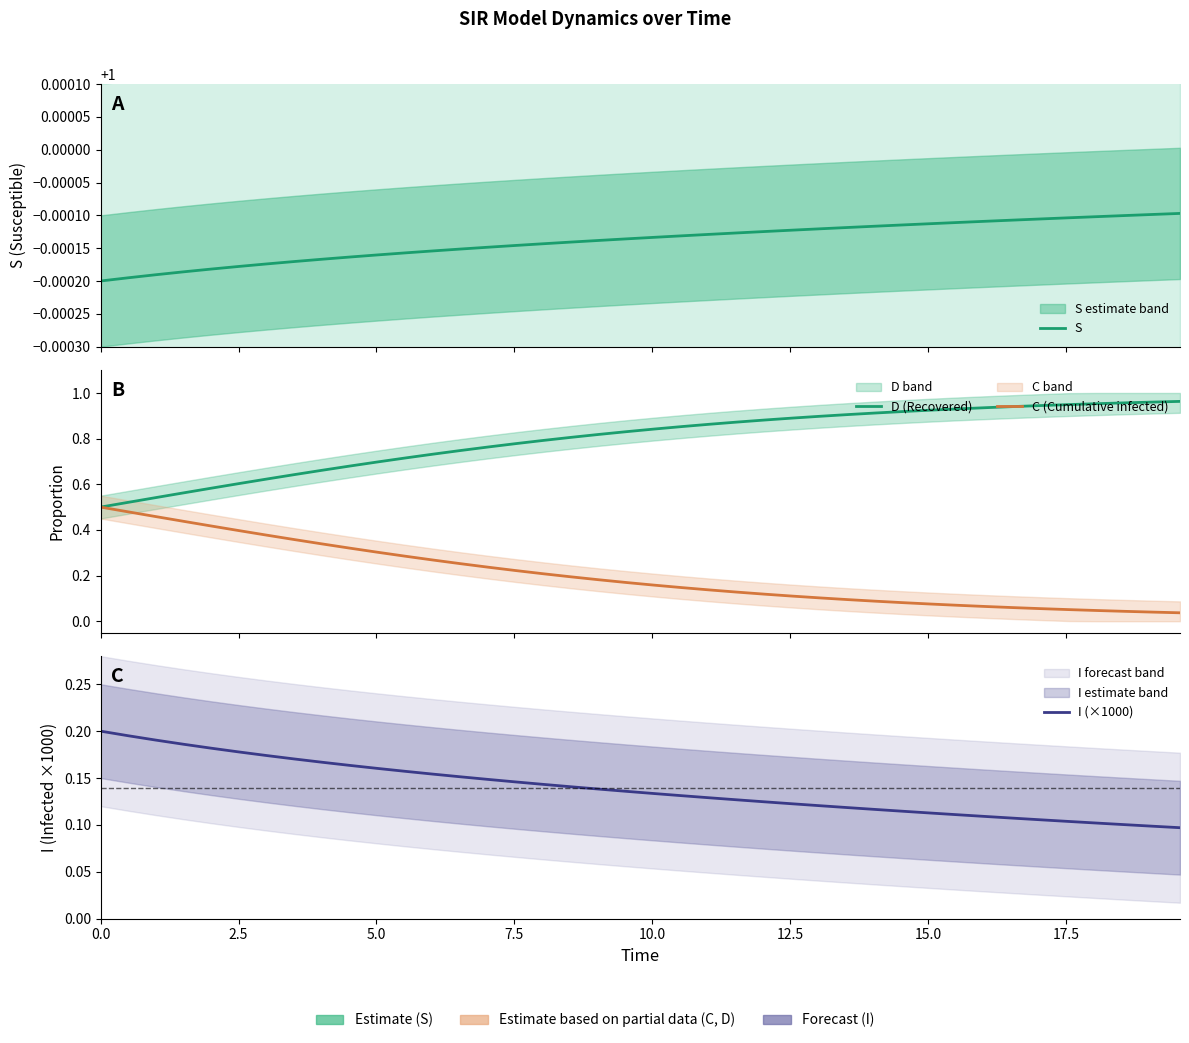

True or false: D (Recovered) and S cross at least once.

False